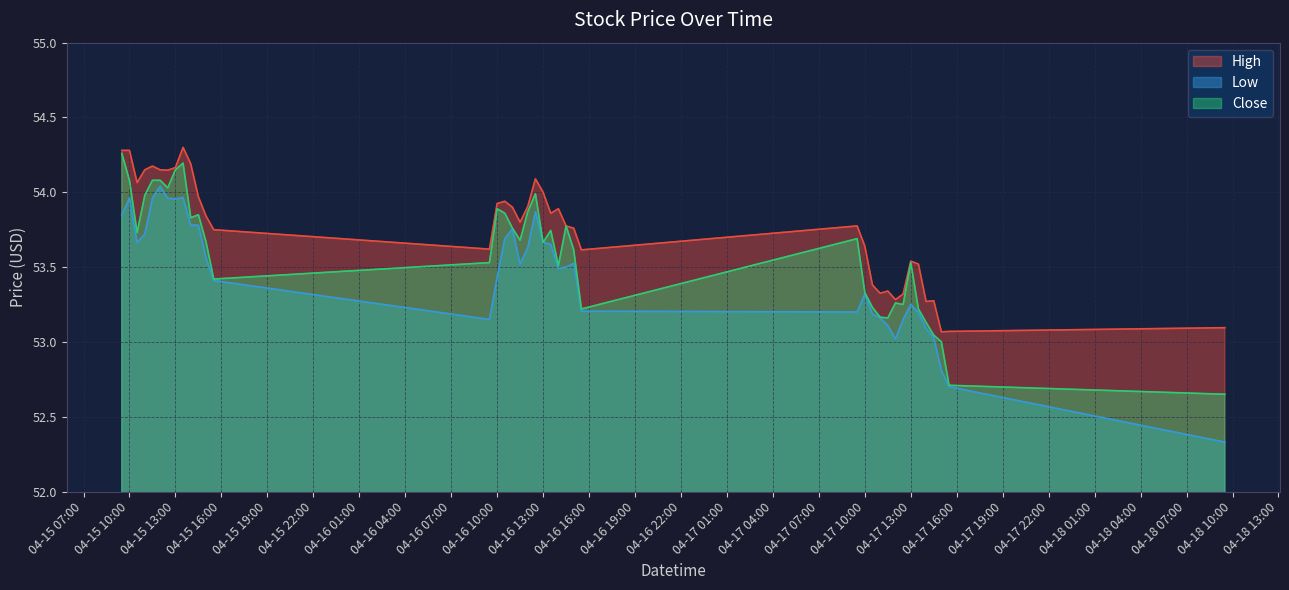

Which category has the highest value in the High series?

2024-04-15 13:30